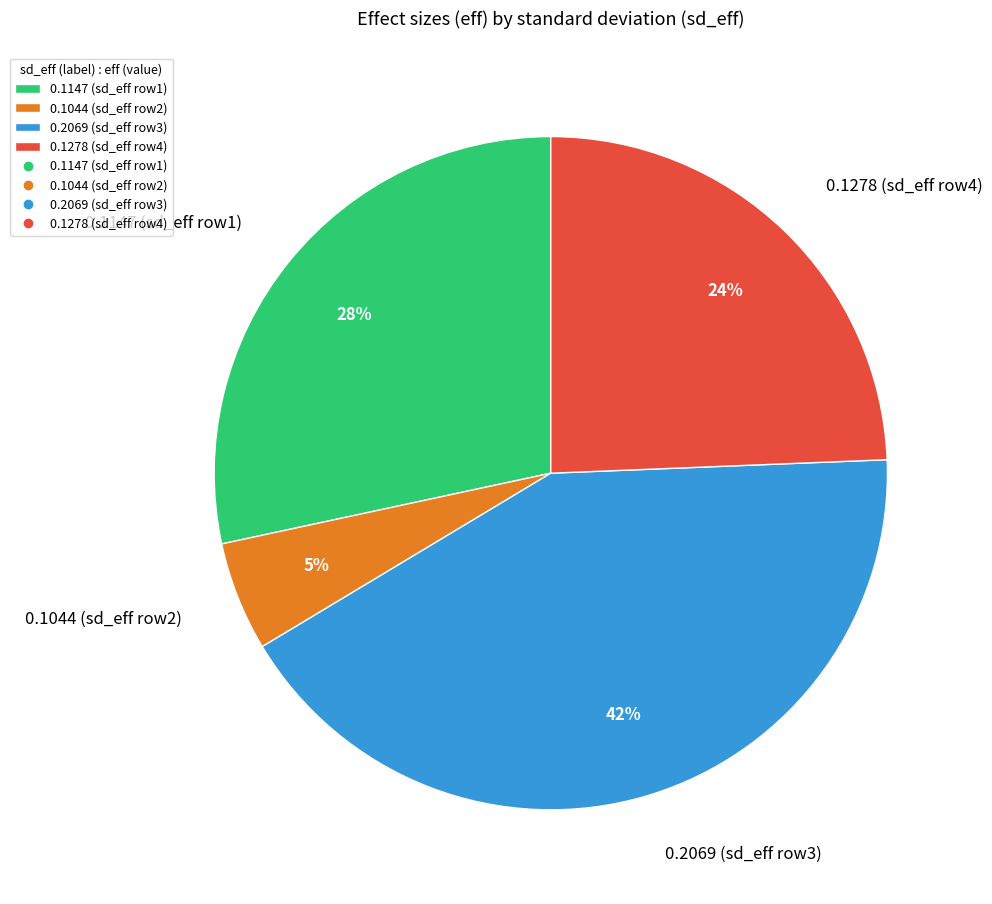

Is there any slice that represents more than half of the pie?

No